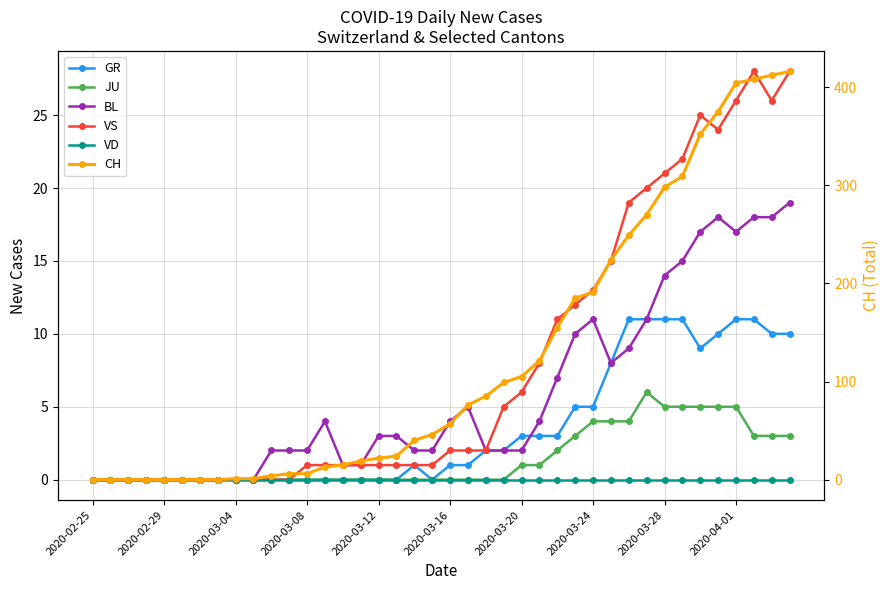

What is the total value across all series at 27?

215